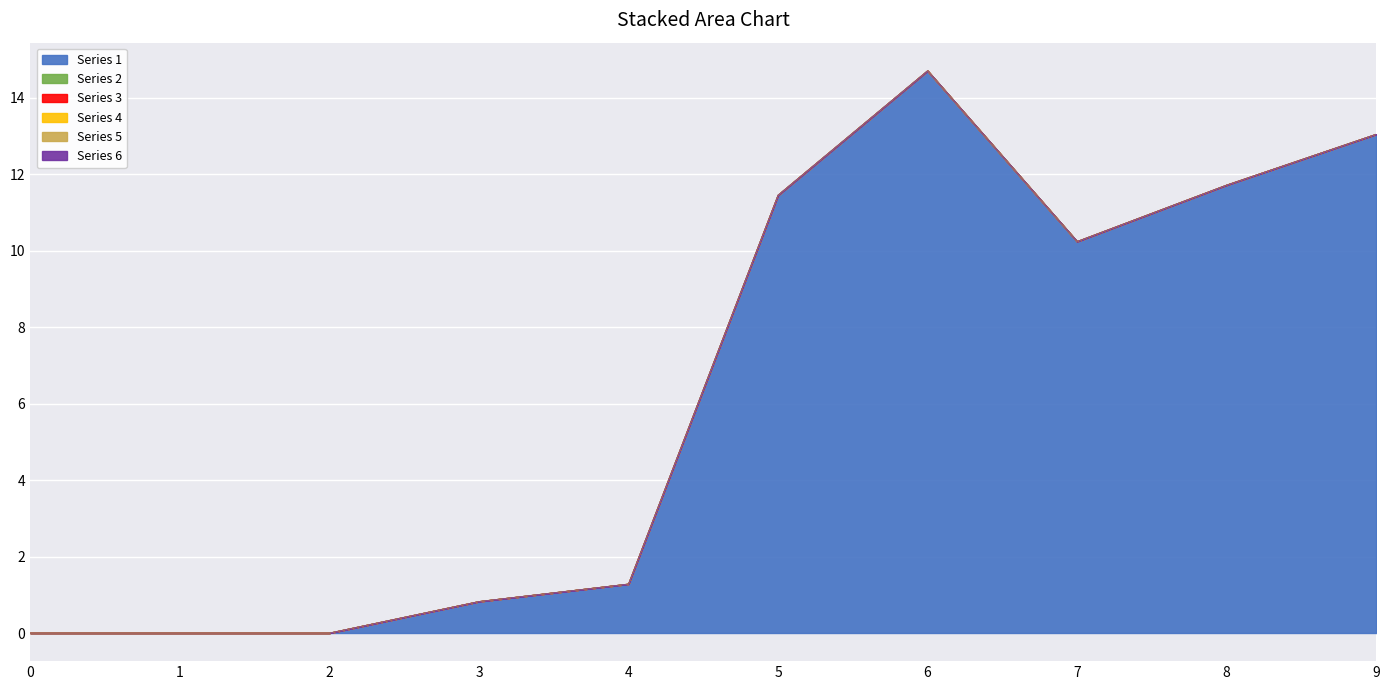

Reading left to right, transcribe all the data shown in this chart.

Series 1: 0.0	0.0	0.0	0.8	1.3	11.4	14.7	10.2	11.7	13.0
Series 2: 0.0	0.0	0.0	0.0	0.0	0.0	0.0	0.0	0.0	0.0
Series 3: 0.0	0.0	0.0	0.0	0.0	0.0	0.0	0.0	0.0	0.0
Series 4: 0.0	0.0	0.0	0.0	0.0	0.0	0.0	0.0	0.0	0.0
Series 5: 0.0	0.0	0.0	0.0	0.0	0.0	0.0	0.0	0.0	0.0
Series 6: 0.0	0.0	0.0	0.0	0.0	0.0	0.0	0.0	0.0	0.0